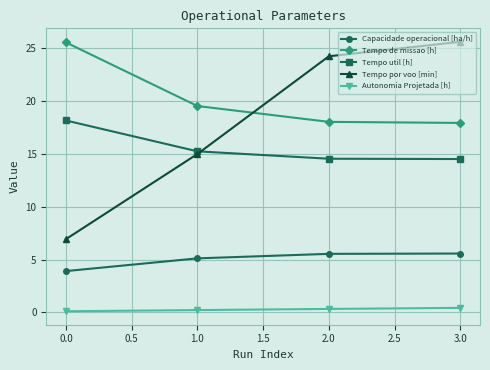

True or false: Tempo util [h] has more than 2 points higher than both neighbors.

False